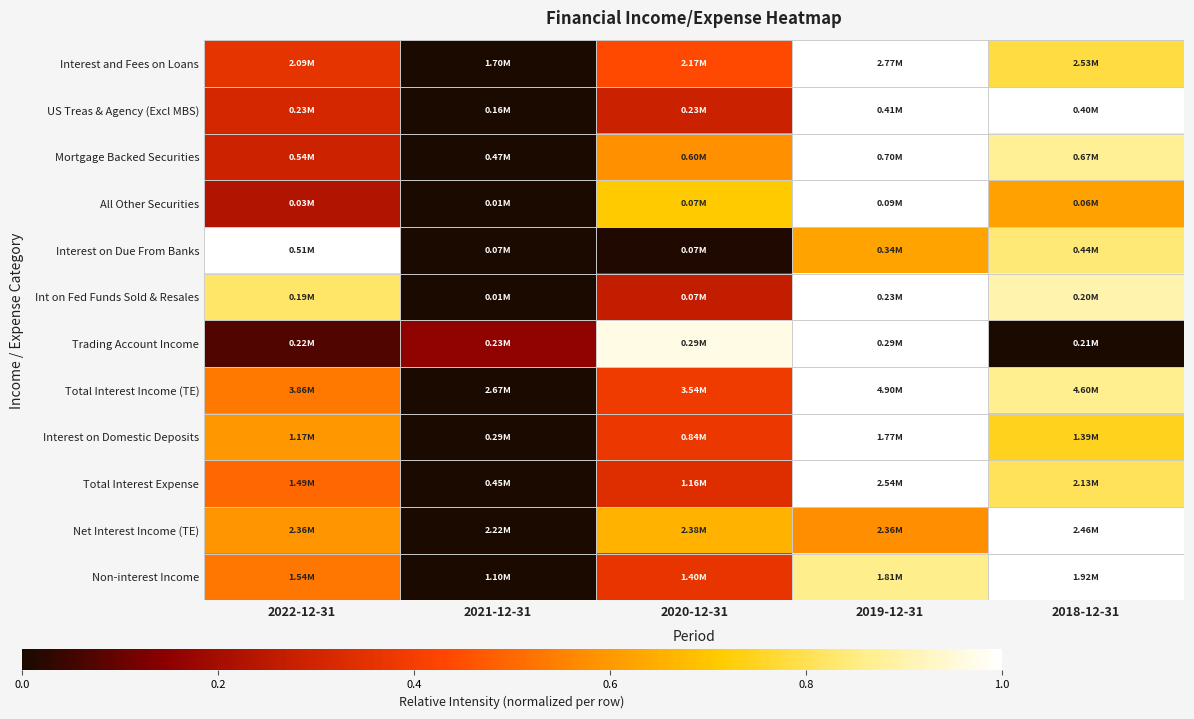

Reading left to right, what are all the values shown in this chart?

Interest and Fees on Loans: 2022-12-31=0.4	2021-12-31=0.0	2020-12-31=0.4	2019-12-31=1.0	2018-12-31=0.8
US Treas & Agency (Excl MBS): 2022-12-31=0.3	2021-12-31=0.0	2020-12-31=0.3	2019-12-31=1.0	2018-12-31=1.0
Mortgage Backed Securities: 2022-12-31=0.3	2021-12-31=0.0	2020-12-31=0.6	2019-12-31=1.0	2018-12-31=0.9
All Other Securities: 2022-12-31=0.2	2021-12-31=0.0	2020-12-31=0.7	2019-12-31=1.0	2018-12-31=0.6
Interest on Due From Banks: 2022-12-31=1.0	2021-12-31=0.0	2020-12-31=0.0	2019-12-31=0.6	2018-12-31=0.8
Int on Fed Funds Sold & Resales: 2022-12-31=0.8	2021-12-31=0.0	2020-12-31=0.3	2019-12-31=1.0	2018-12-31=0.9
Trading Account Income: 2022-12-31=0.1	2021-12-31=0.2	2020-12-31=1.0	2019-12-31=1.0	2018-12-31=0.0
Total Interest Income (TE): 2022-12-31=0.5	2021-12-31=0.0	2020-12-31=0.4	2019-12-31=1.0	2018-12-31=0.9
Interest on Domestic Deposits: 2022-12-31=0.6	2021-12-31=0.0	2020-12-31=0.4	2019-12-31=1.0	2018-12-31=0.7
Total Interest Expense: 2022-12-31=0.5	2021-12-31=0.0	2020-12-31=0.3	2019-12-31=1.0	2018-12-31=0.8
Net Interest Income (TE): 2022-12-31=0.6	2021-12-31=0.0	2020-12-31=0.7	2019-12-31=0.6	2018-12-31=1.0
Non-interest Income: 2022-12-31=0.5	2021-12-31=0.0	2020-12-31=0.4	2019-12-31=0.9	2018-12-31=1.0